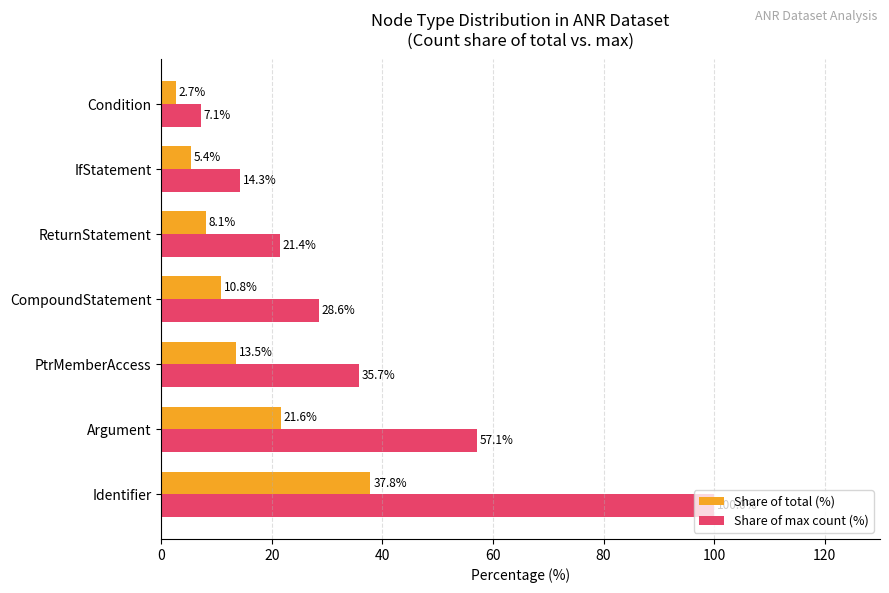

Rank the series by their average value, from lowest to highest.

Share of total (%), Share of max count (%)